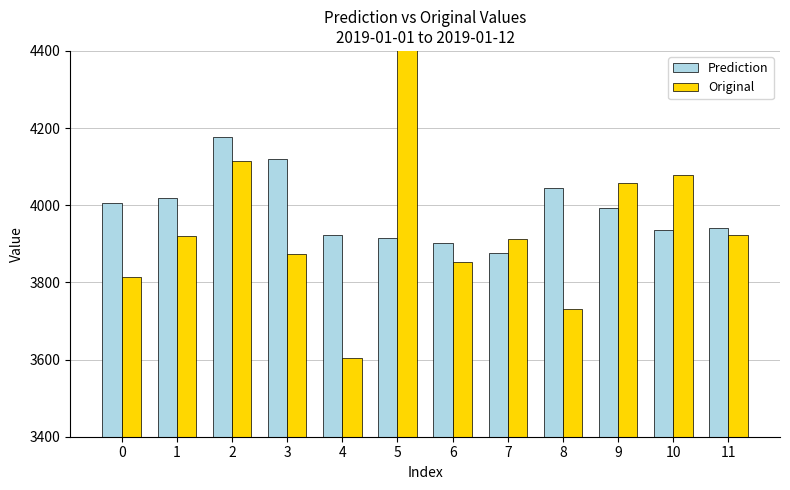

What is the spread (max minus min) of values at 2?

63.5